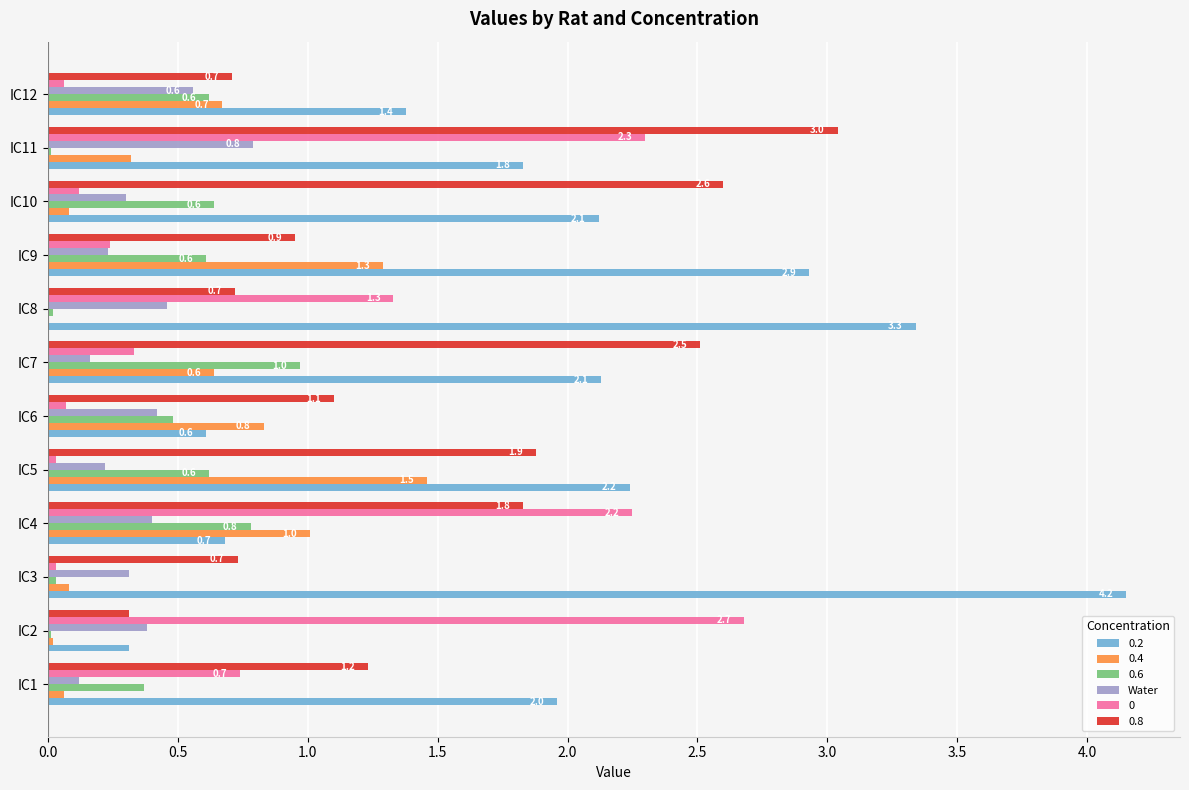

What value does the 0.2 series have at IC3?

4.2